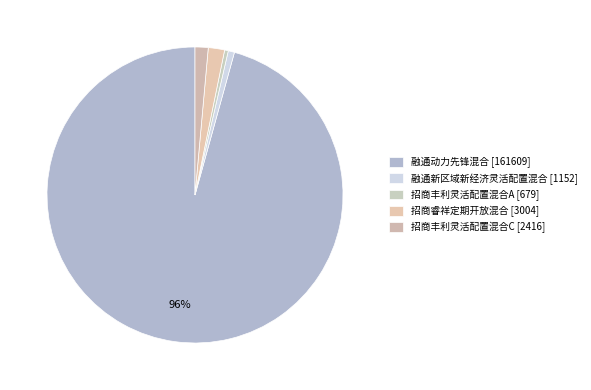

To the nearest percent, what is the combined percentage of 招商睿祥定期开放混合 and 招商丰利灵活配置混合A?

2%